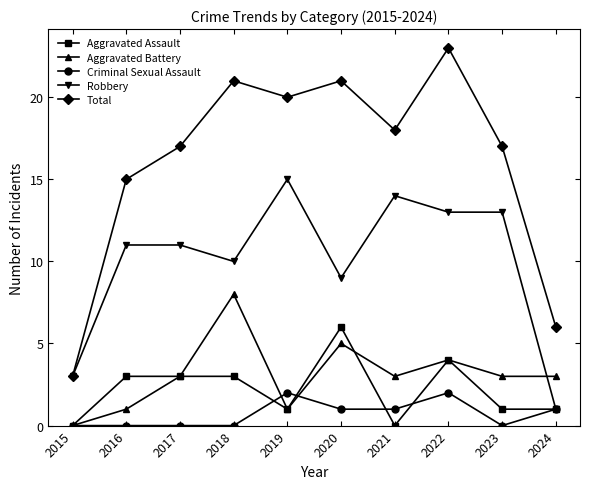

Which label corresponds to the largest value in the chart?

2022